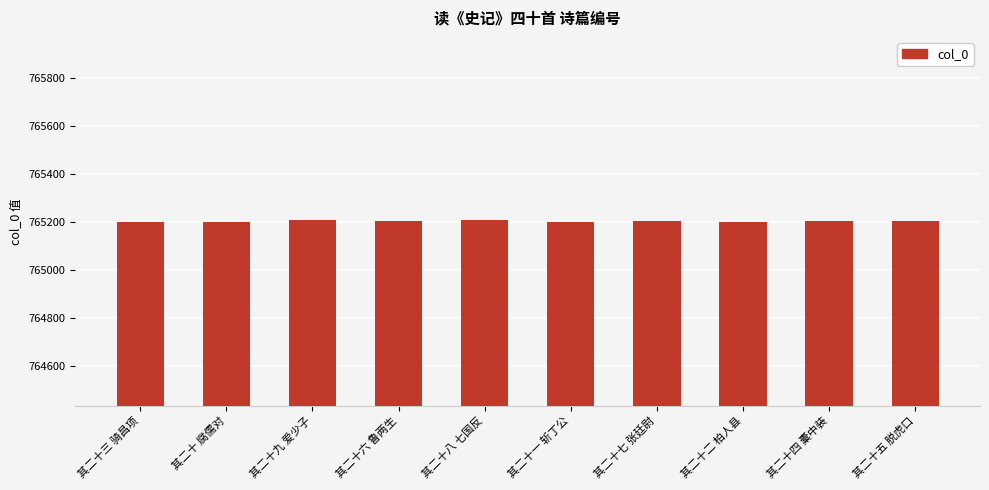

How many bars are there in total?

10